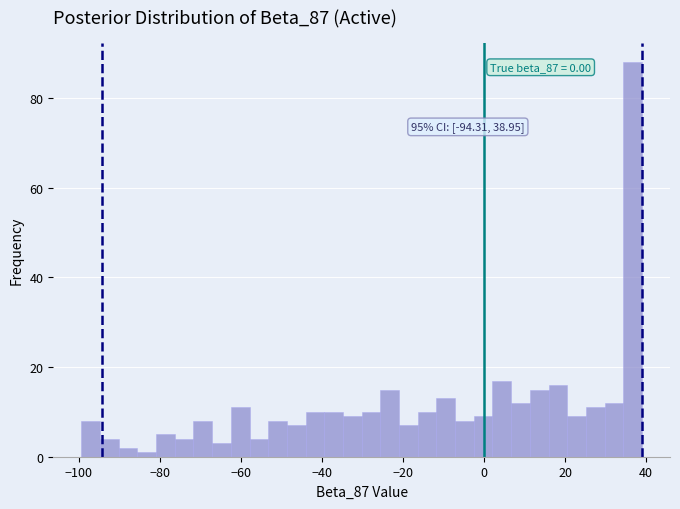

Around what value on the x-axis is the tallest bar? Give the approximate position of its centre, as read against the axis.

36